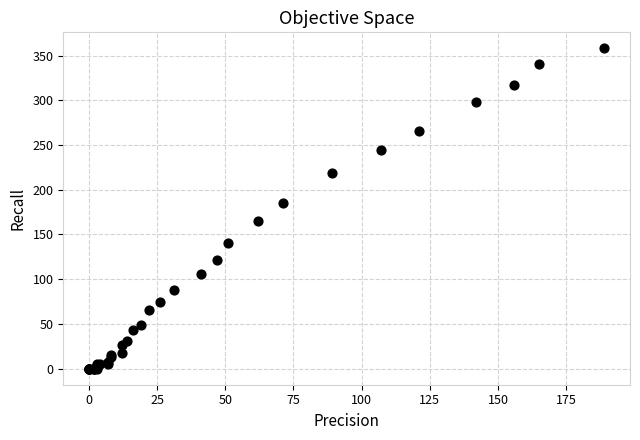

What Y value in the scatter plot is closest to 179?

185